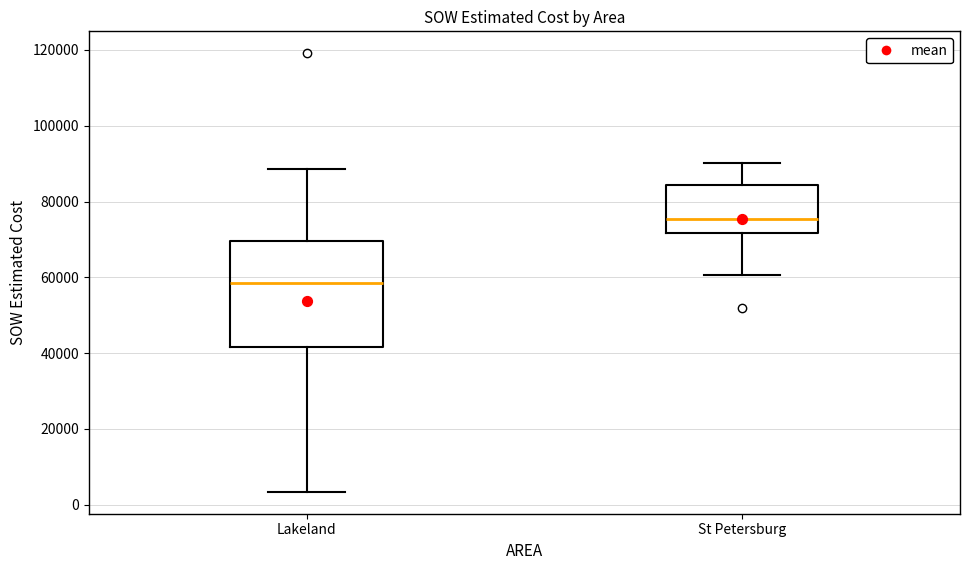

Which box has the highest median line?

St Petersburg